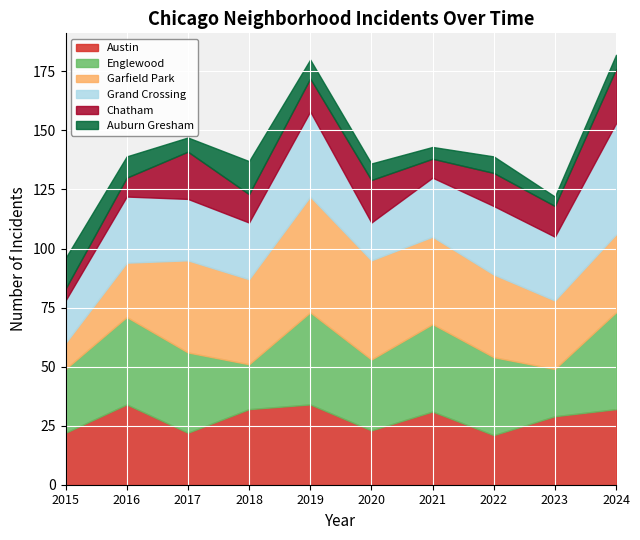

Between 2015 and 2018, which series saw the biggest shift?

Garfield Park